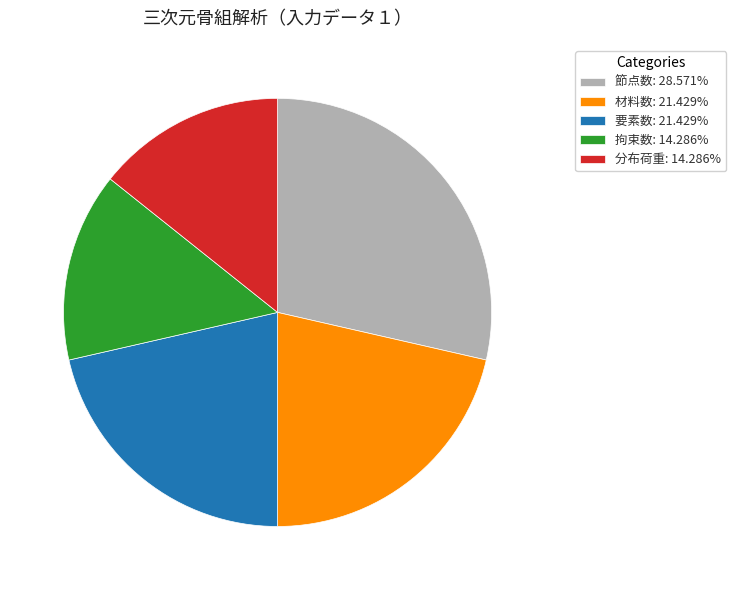

Does any single category account for the majority?

No